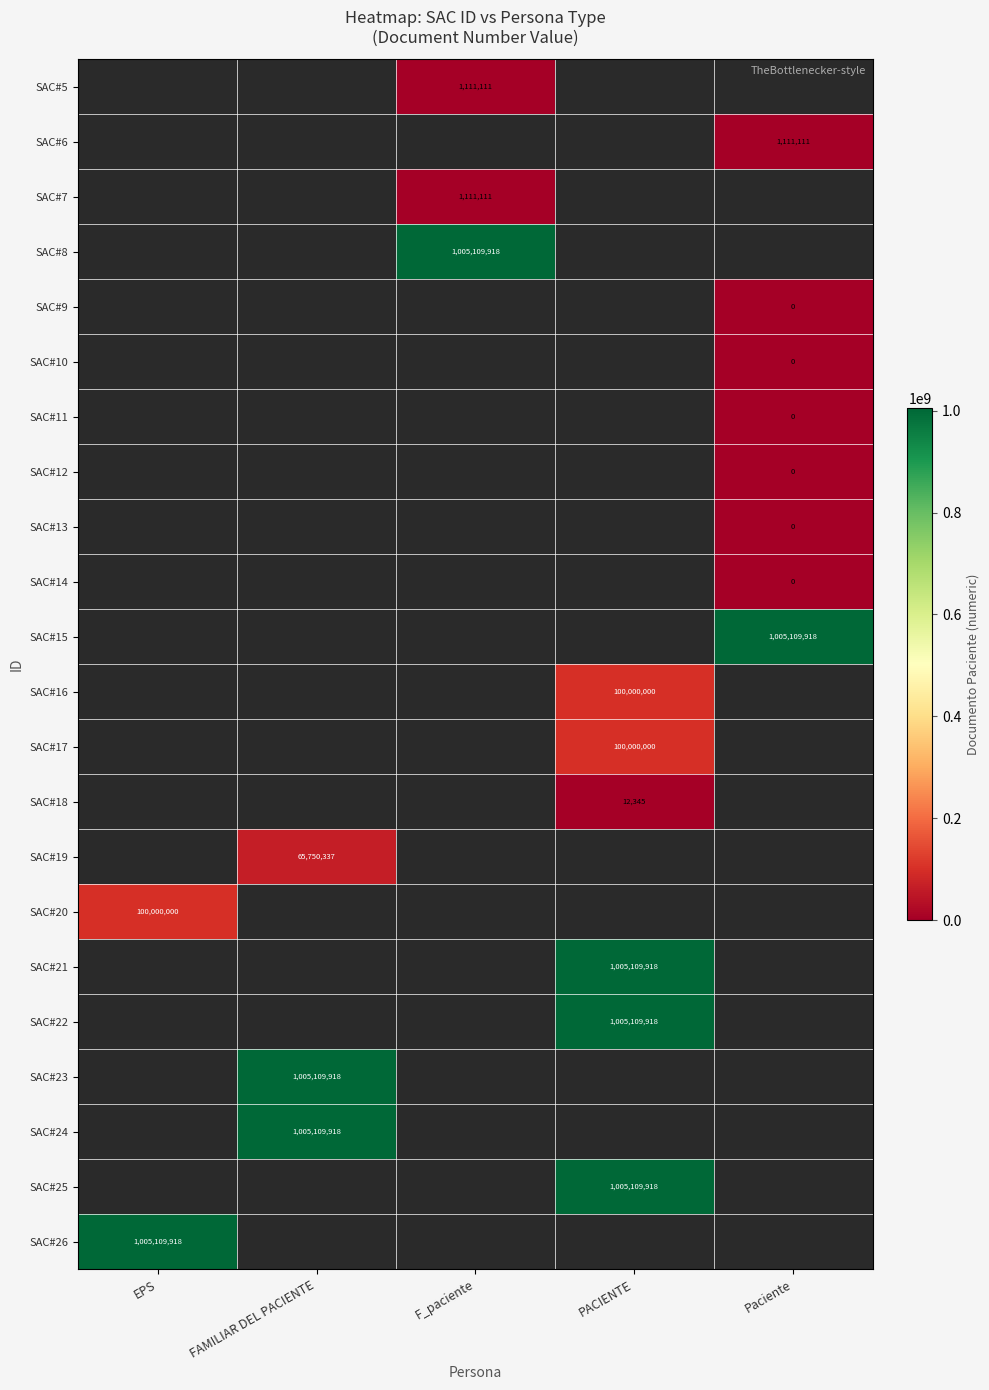

The SAC#15 series shows 1356306411 at Paciente. True or false?

False